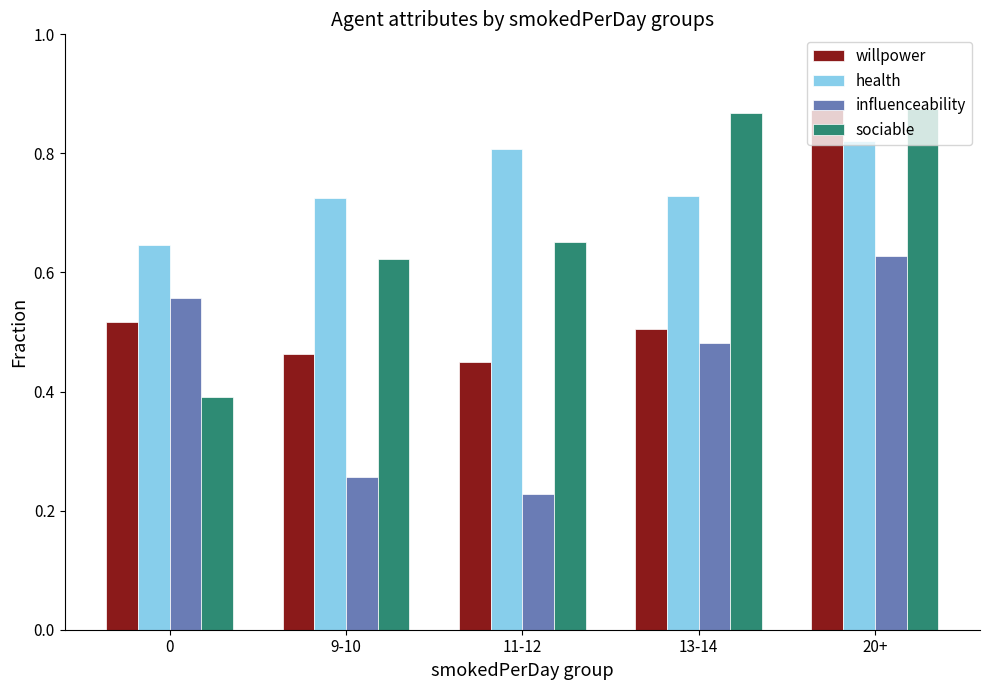

What is the sum of the influenceability values at 0 and 20+?

1.2